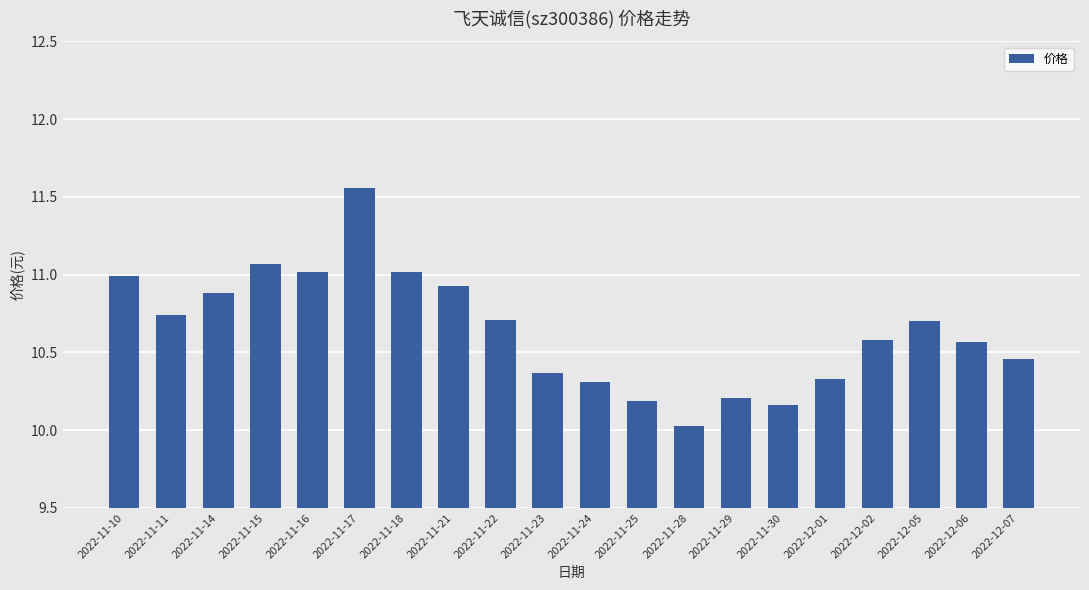

What is the difference between the maximum and minimum values?

1.5